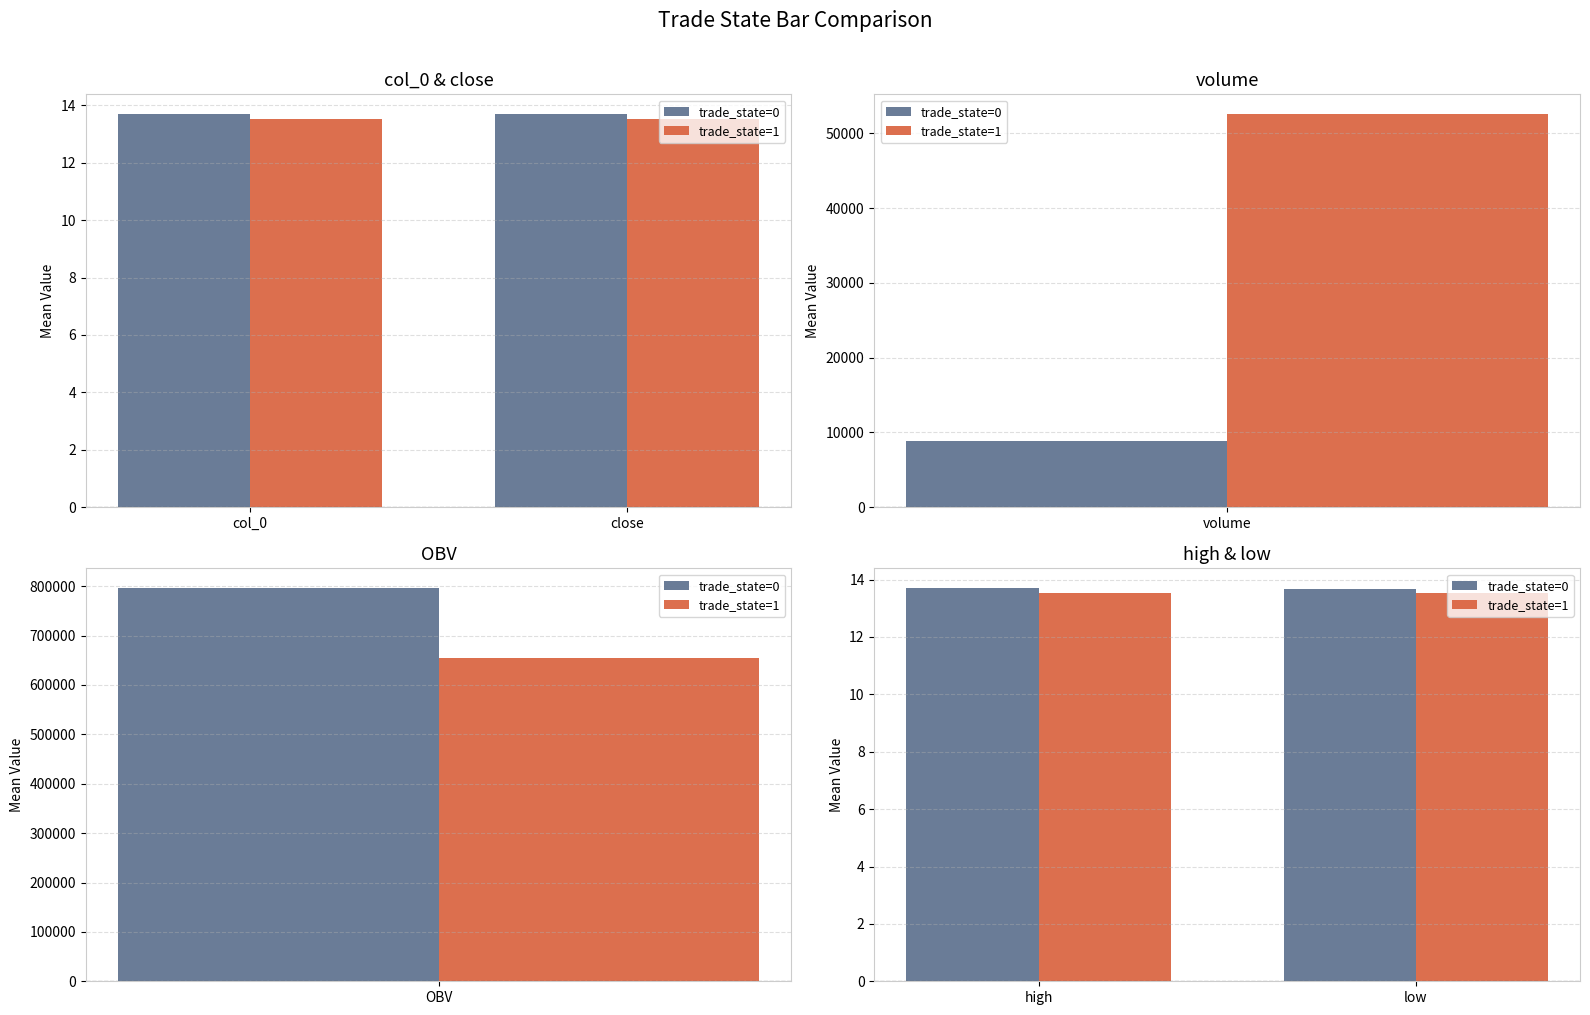

Is it true that trade_state=1 equals 13.5 at low?

True